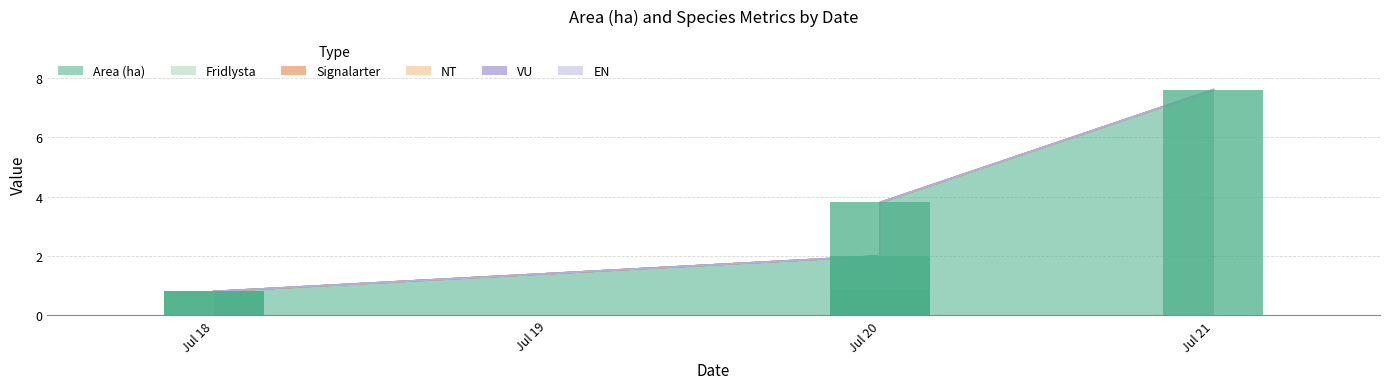

What is the total value across all series at 2023-07-20?

2.0